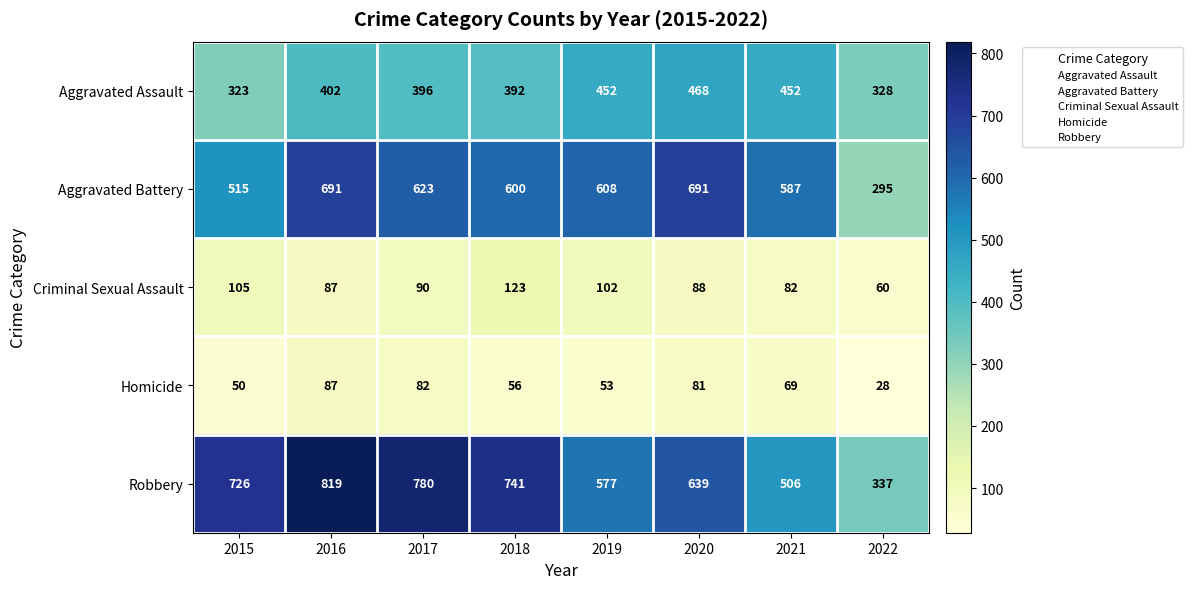

What is the sum of the Homicide values at 2019 and 2022?

81